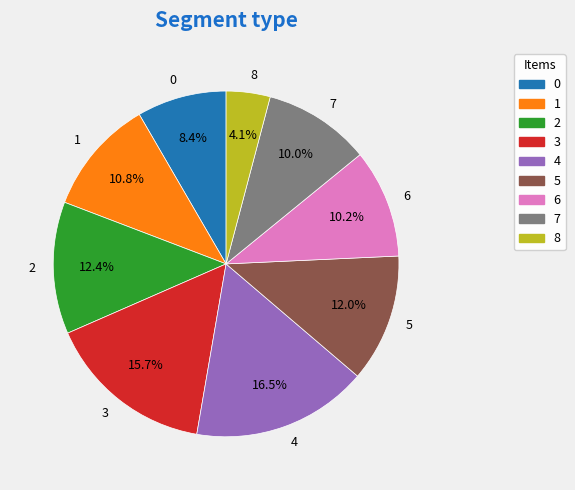

What portion of the pie excludes 4?

83.5%